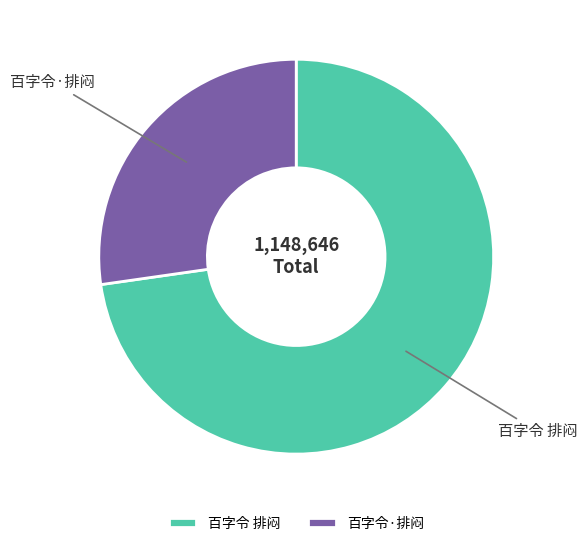

Between 百字令 排闷 and 百字令·排闷, which is larger?

百字令 排闷